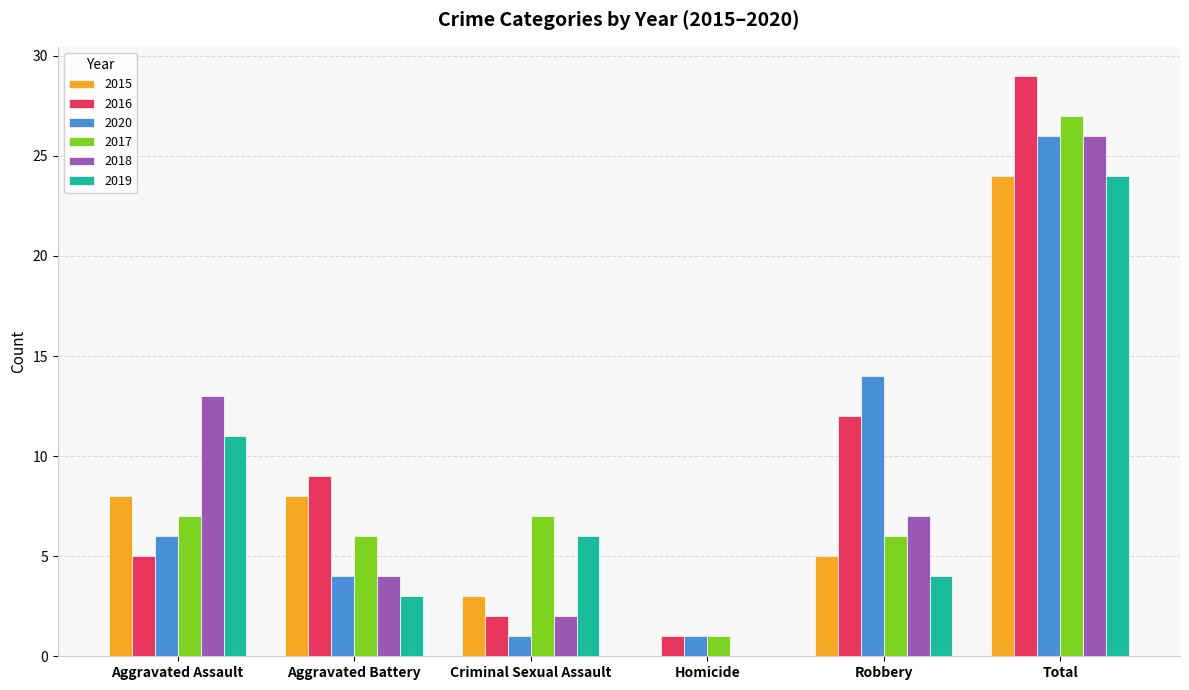

What are all the series names shown in the legend?

2015, 2016, 2020, 2017, 2018, 2019